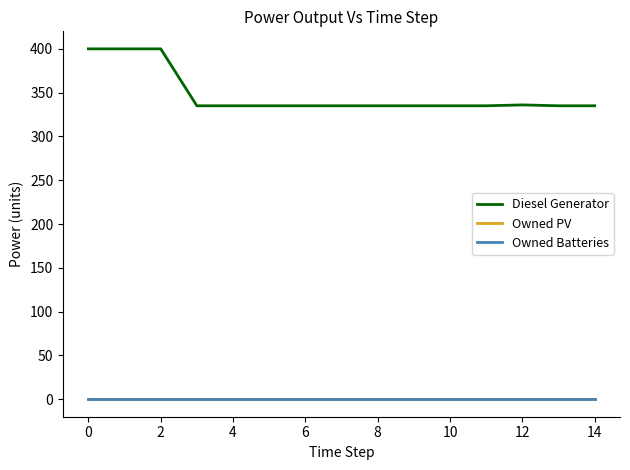

Is this an area chart (filled region under the line)?

No